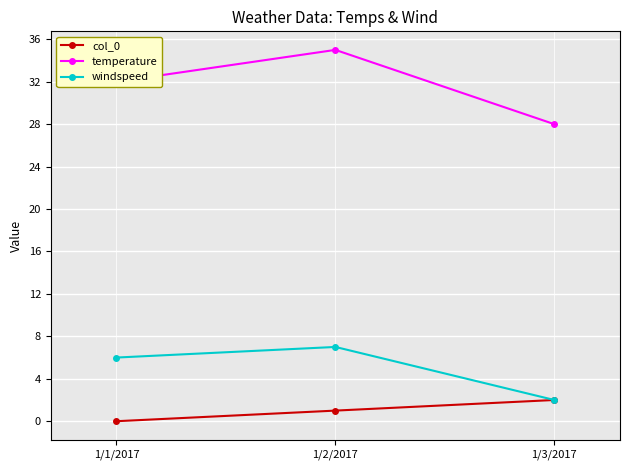

Reading left to right, transcribe all the data shown in this chart.

col_0: 0	1	2
temperature: 32	35	28
windspeed: 6	7	2